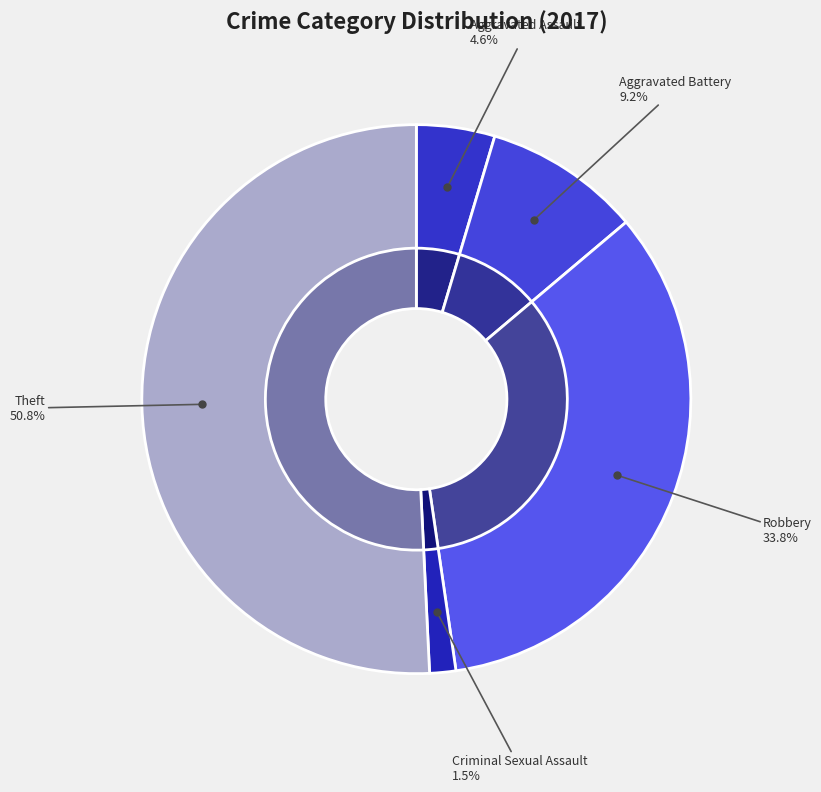

What is the largest slice in the pie chart?

Theft